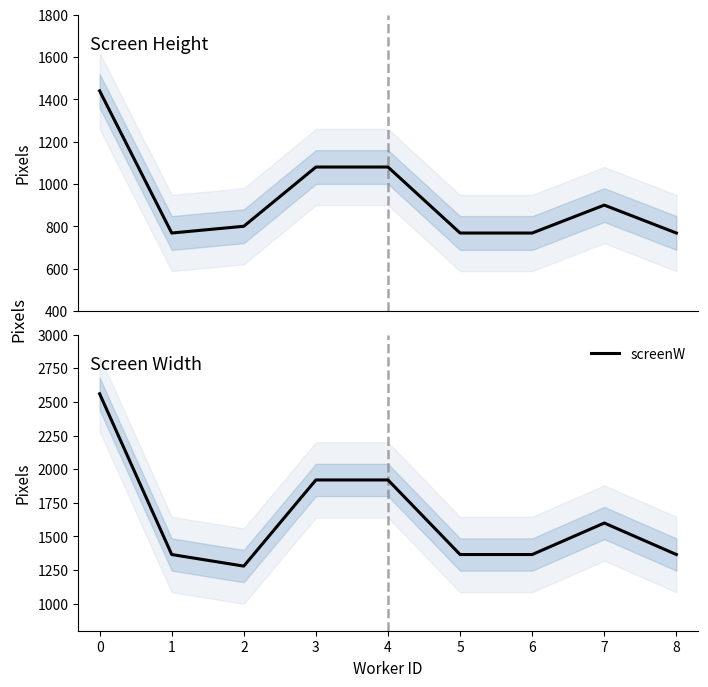

True or false: screenW and screenH cross at least once.

False